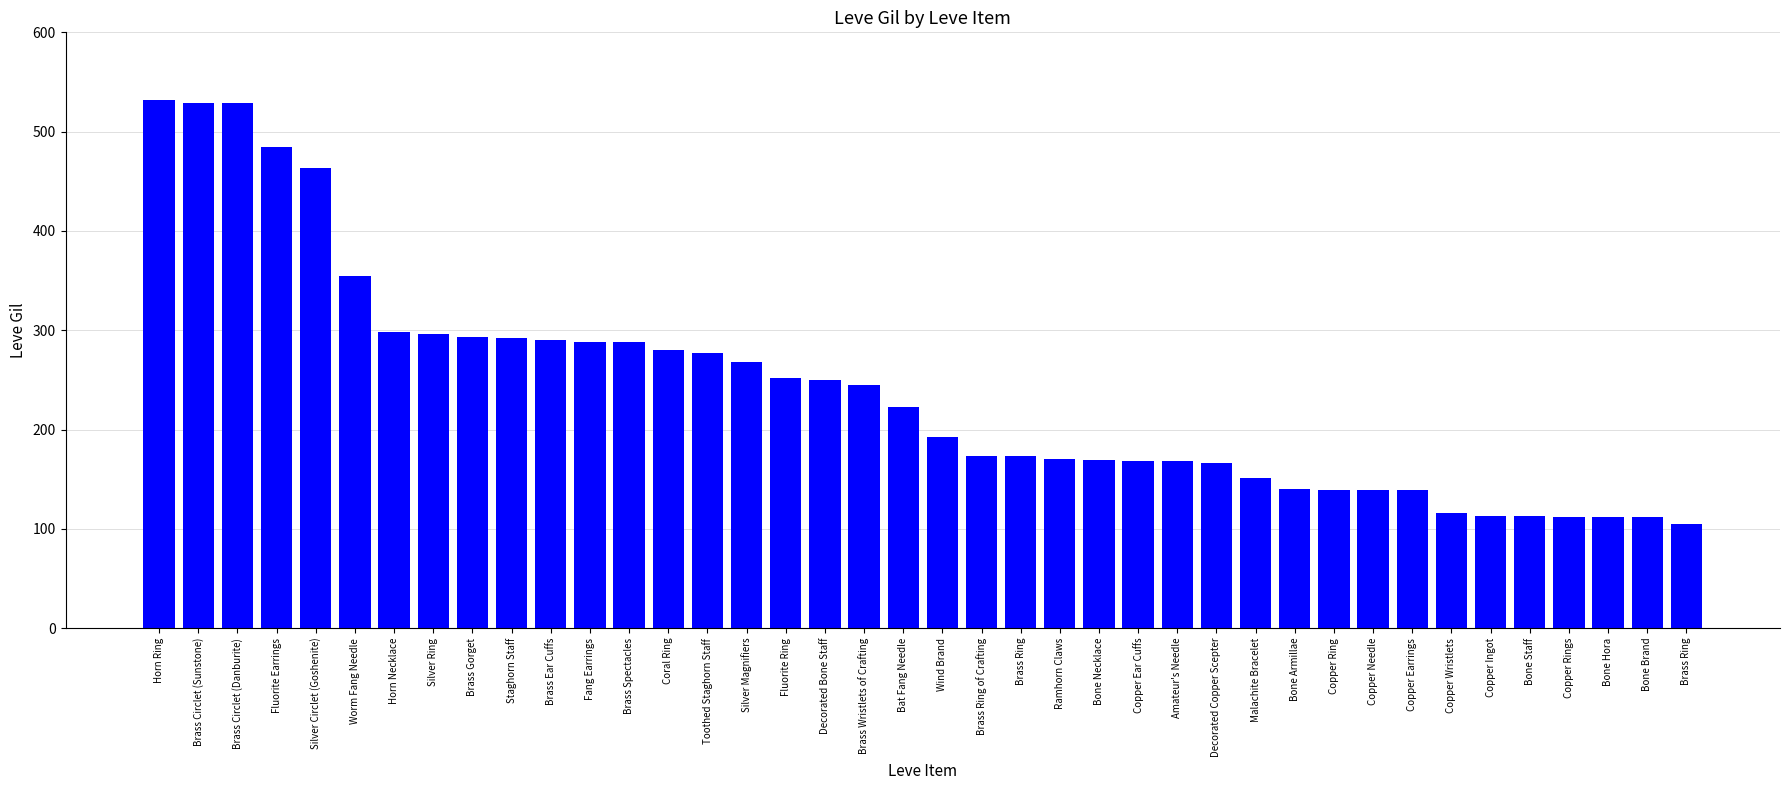

Where does the data first go above 223?

Horn Ring